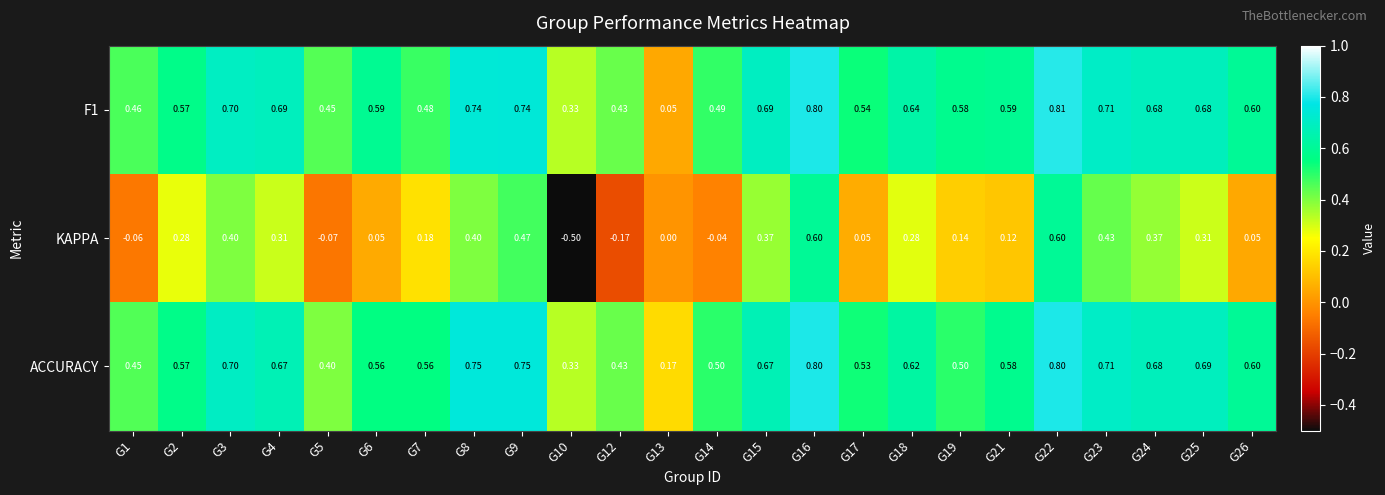

What is the minimum value shown in the chart?

-0.5